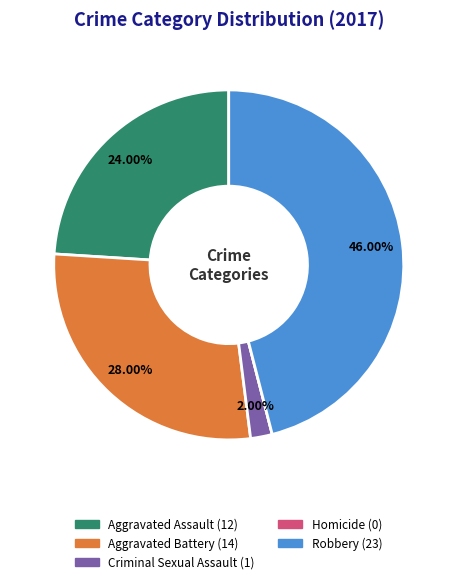

Do Criminal Sexual Assault and Aggravated Assault together represent more than half of the pie?

No